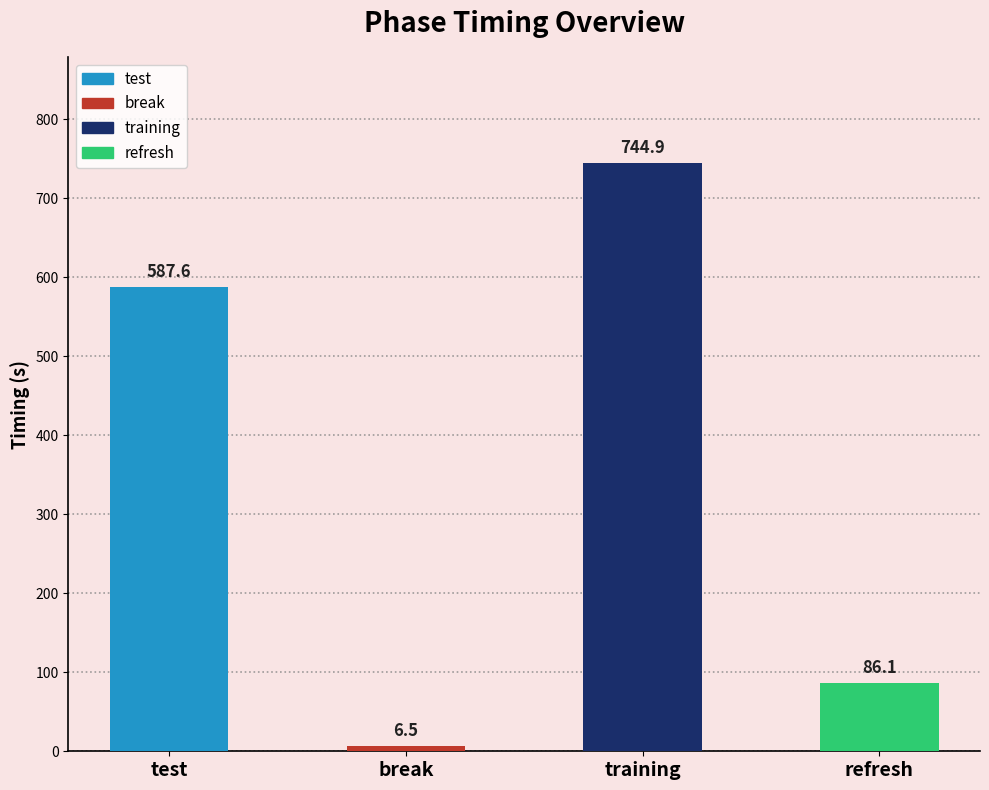

What is the value of the 4th bar from the left?

86.1